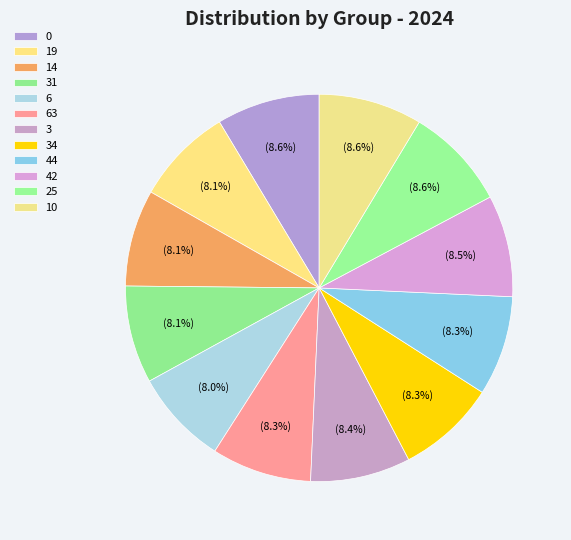

To the nearest percent, what is the average slice percentage?

8%